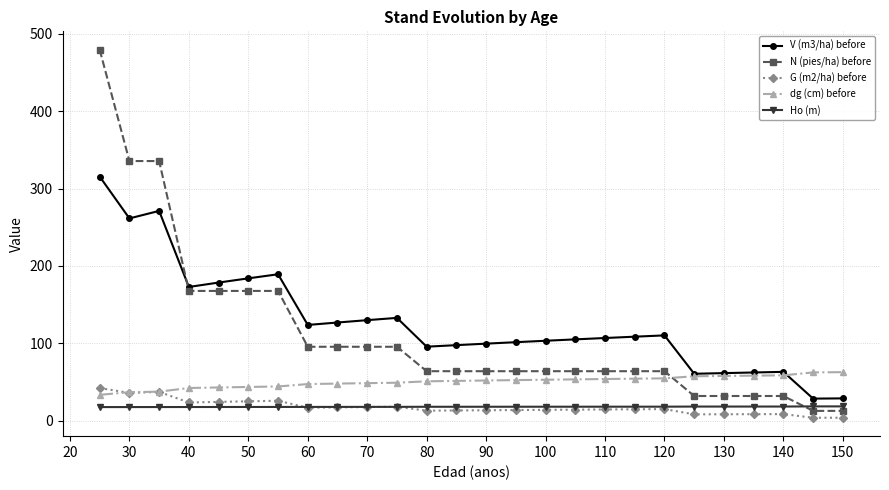

True or false: V (m3/ha) before and dg (cm) before cross at least once.

True